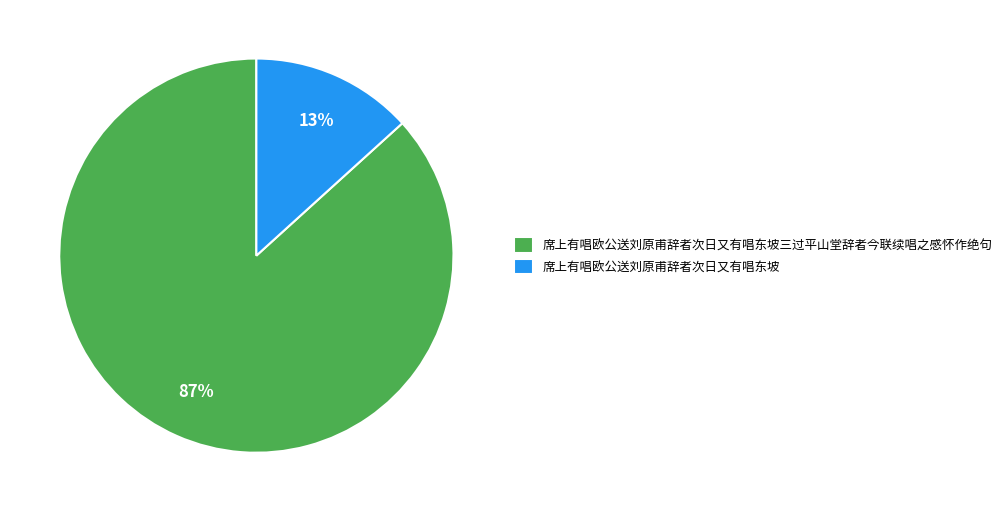

To the nearest percent, what percentage of the pie is 席上有唱欧公送刘原甫辞者次日又有唱东坡三过平山堂辞者今联续唱之感怀作绝句?

87%